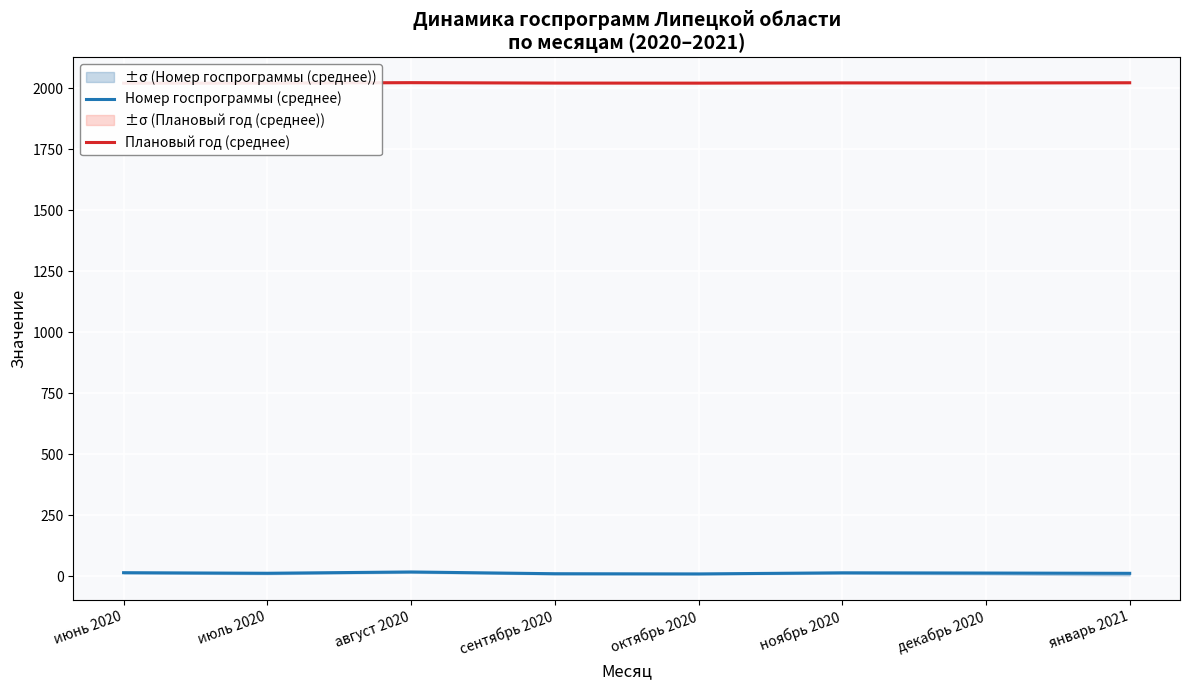

True or false: Плановый год (среднее) and Номер госпрограммы (среднее) intersect in this chart.

False